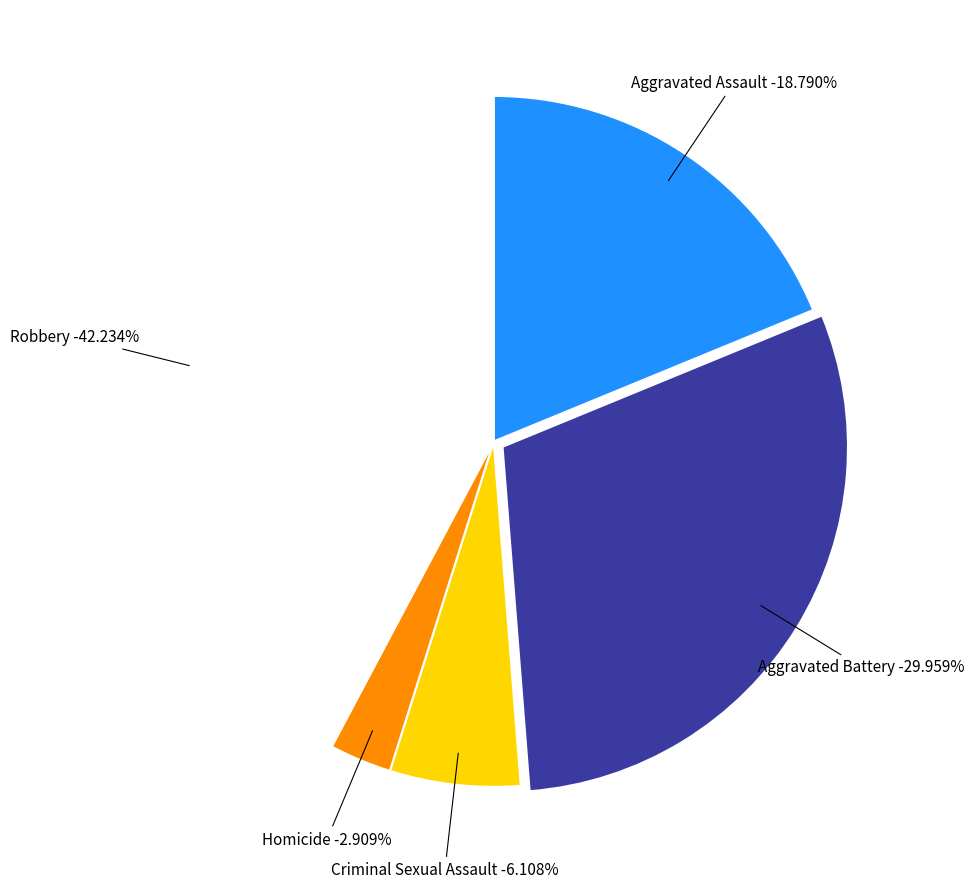

Is there any slice that represents more than half of the pie?

No